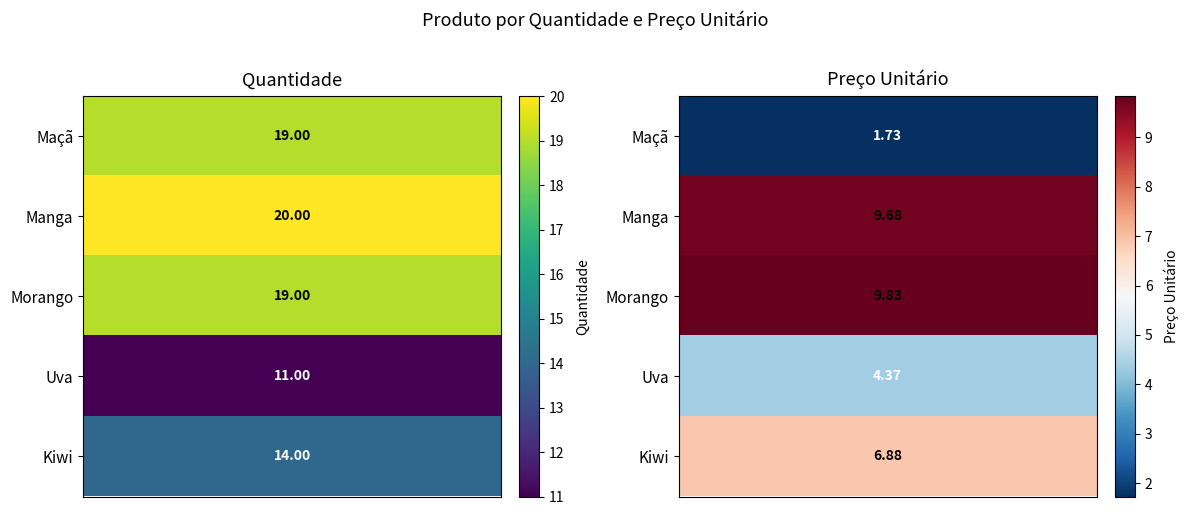

At how many categories does at least one series exceed 4?

5